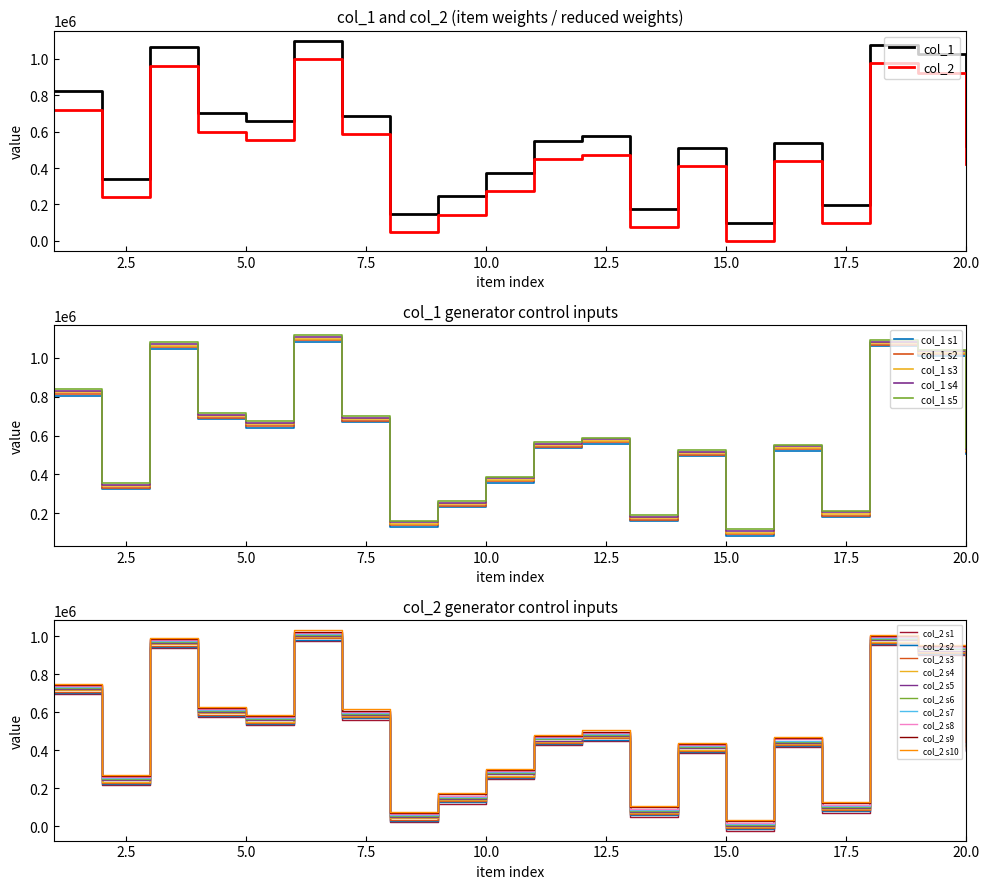

What is the approximate value of col_1 at 11?

550235